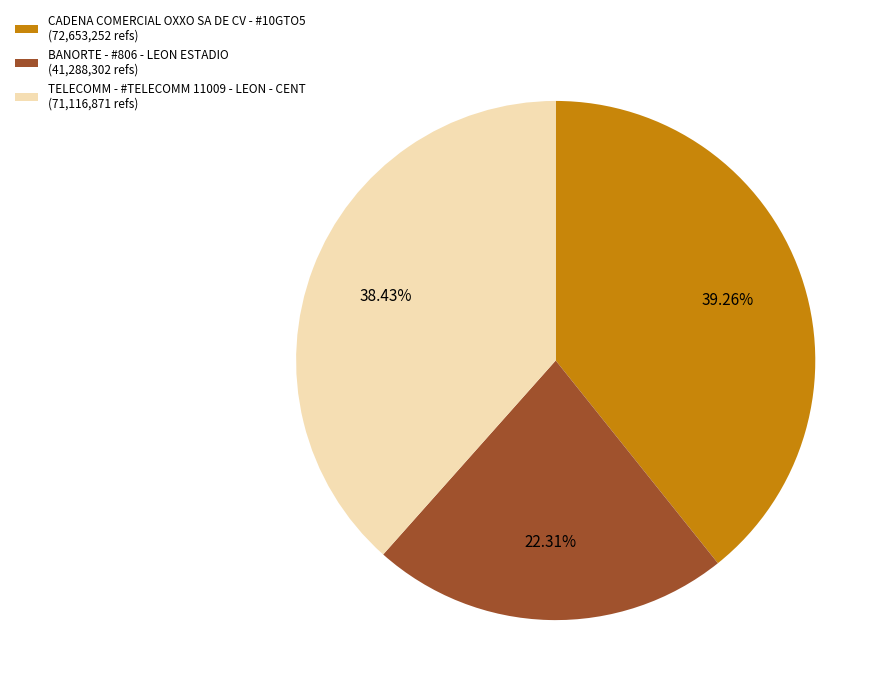

Which slice is the smallest?

BANORTE - #806 - LEON ESTADIO